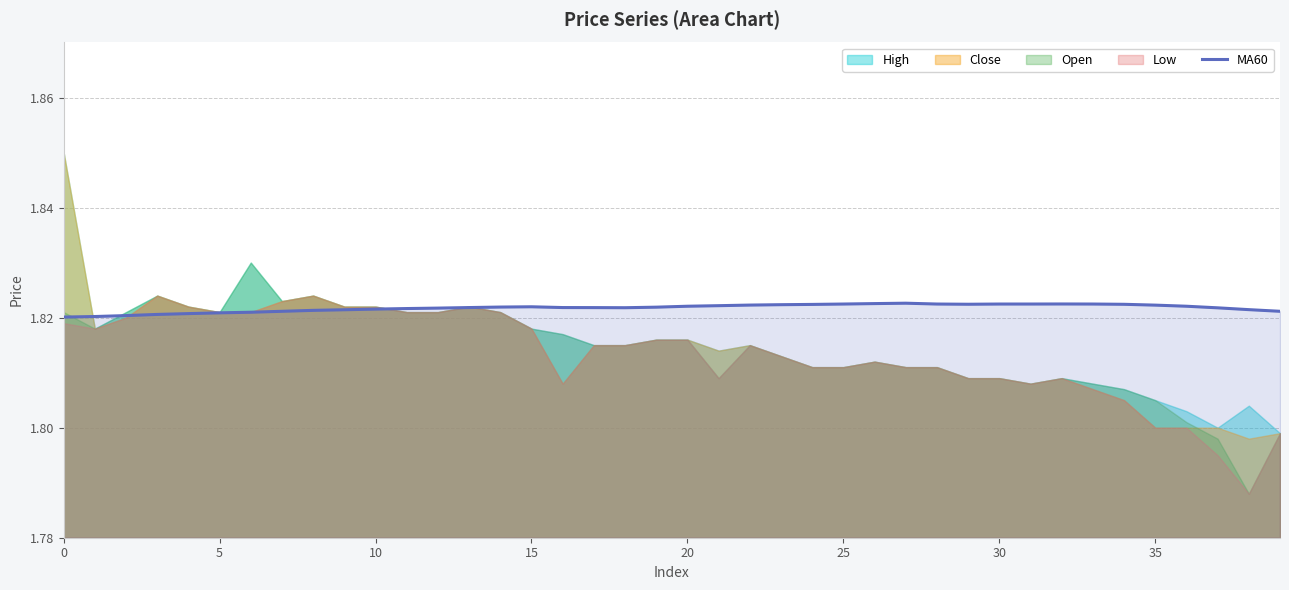

True or false: the data has more than 2 interior local peaks.

True